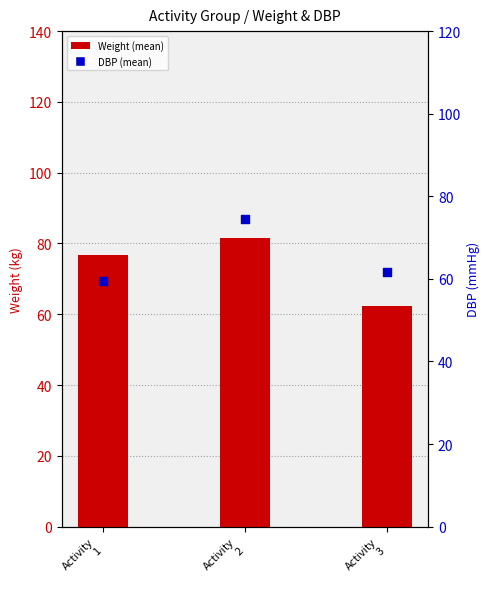

What is the total value across all series at Activity
3?

123.9